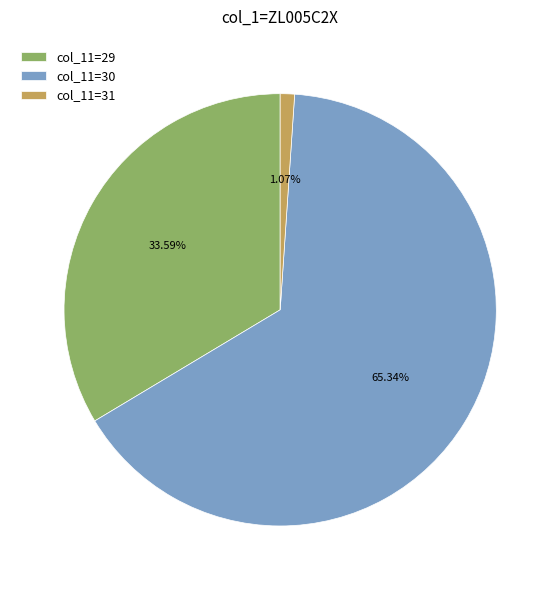

To the nearest percent, what is the average slice percentage?

33%